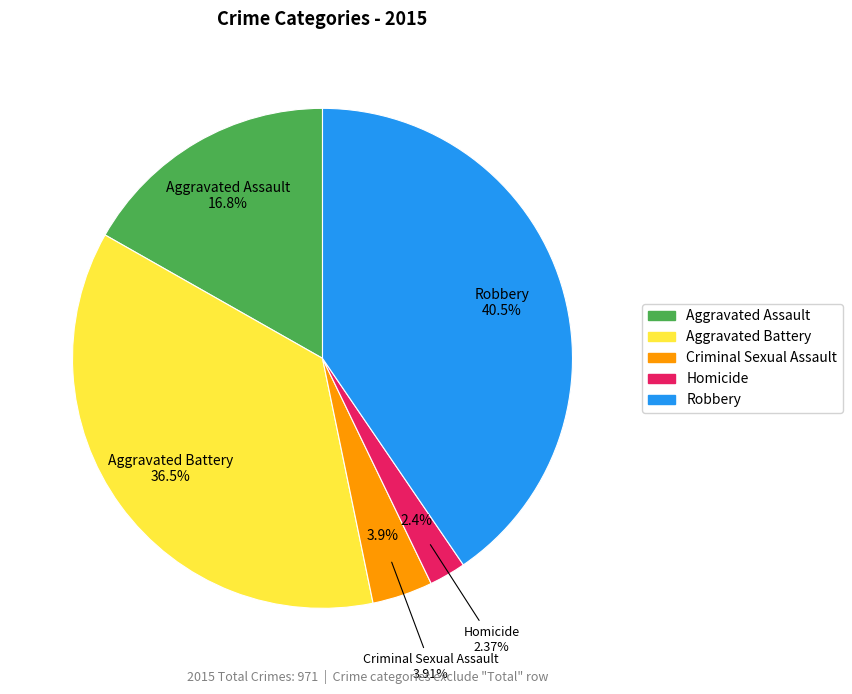

What percentage is NOT represented by Aggravated Assault?

83.2%